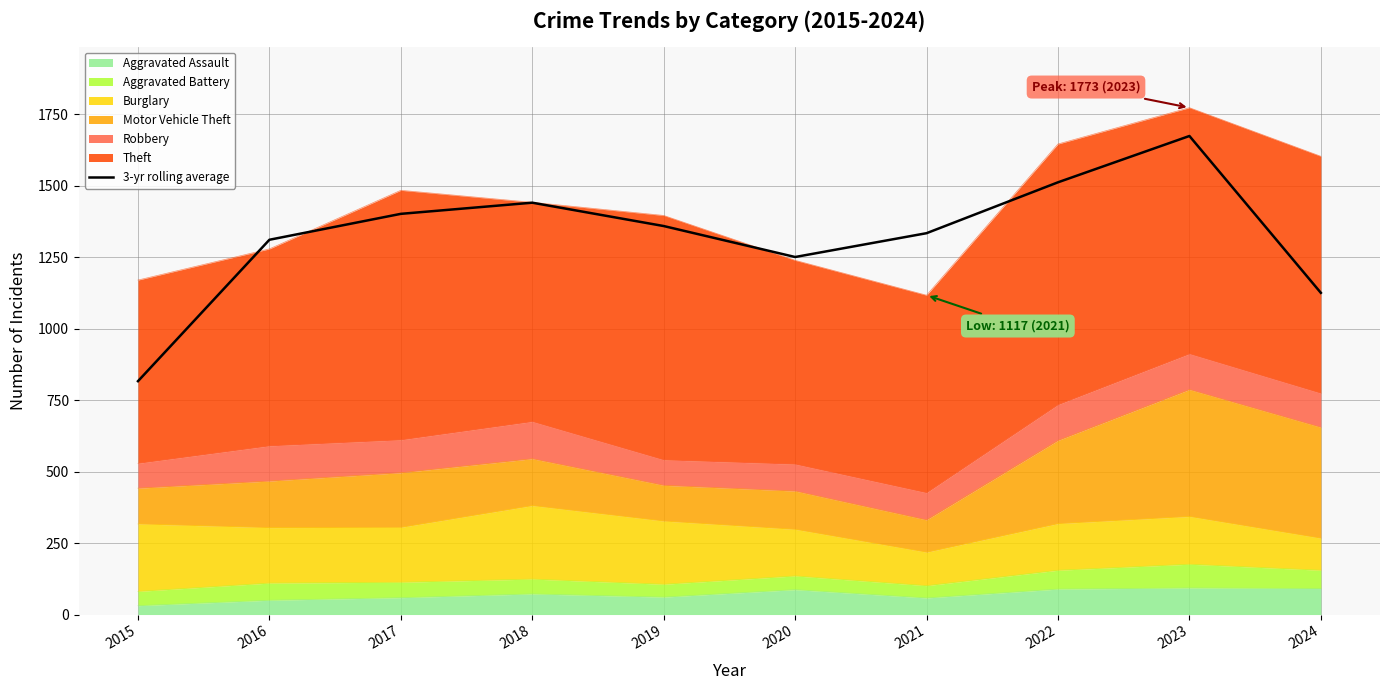

At which category does the chart reach its minimum across all series?

2015